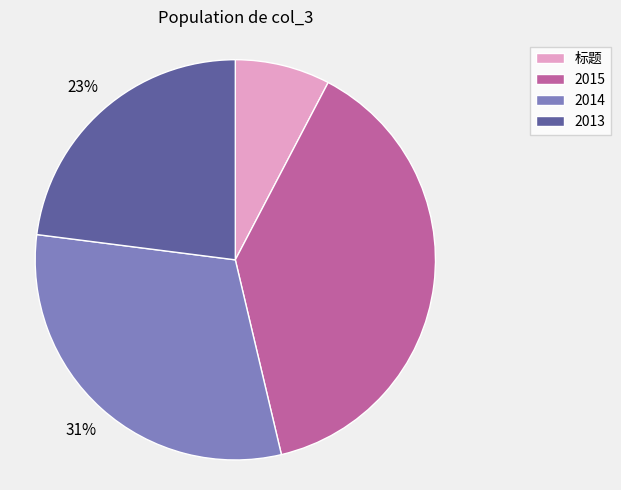

To the nearest percent, what is the average slice percentage?

25%